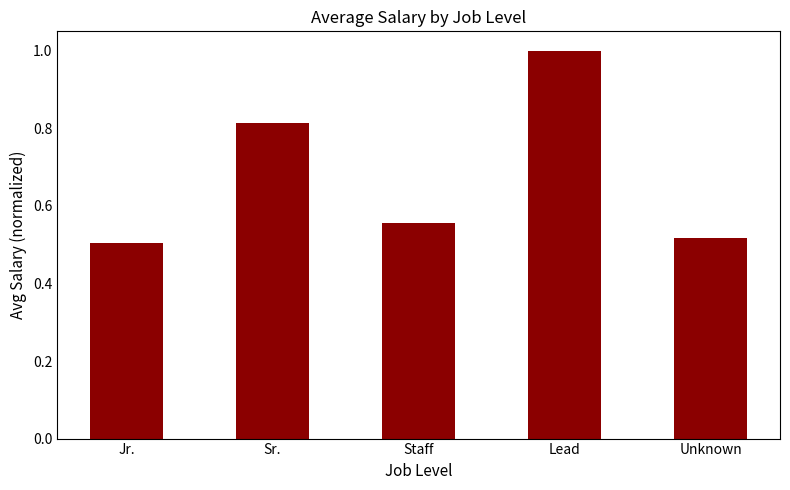

The chart shows a value of 0.9 at Jr.. True or false?

False